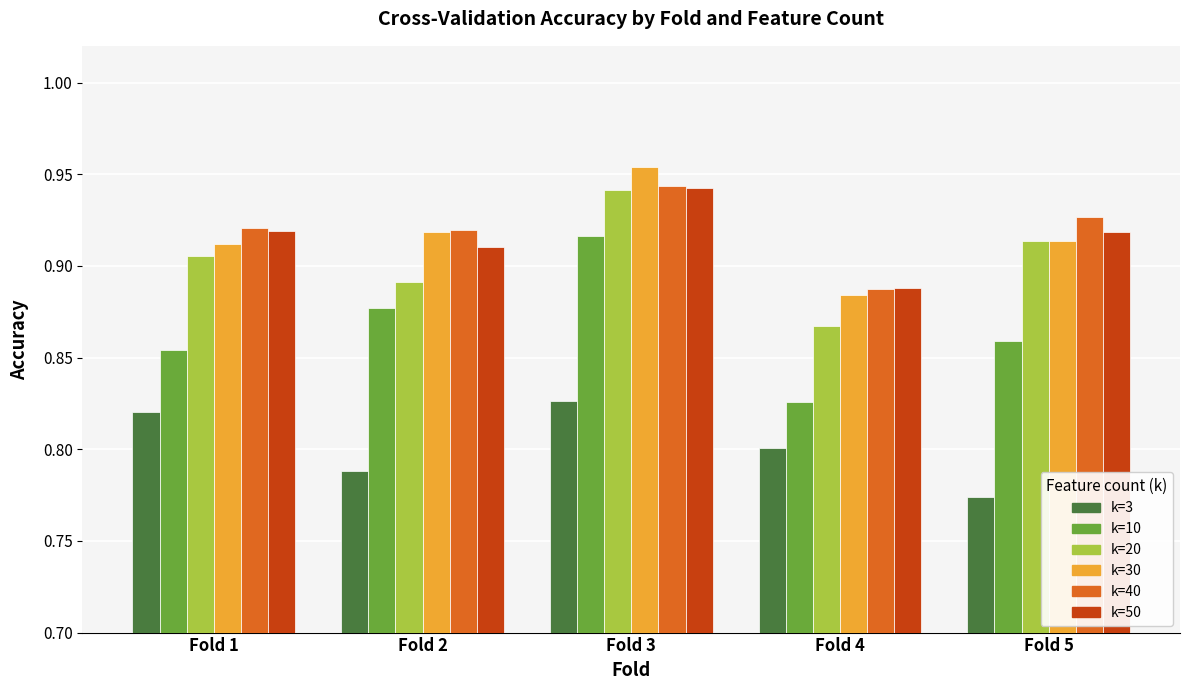

At which category does the chart reach its minimum across all series?

Fold 5